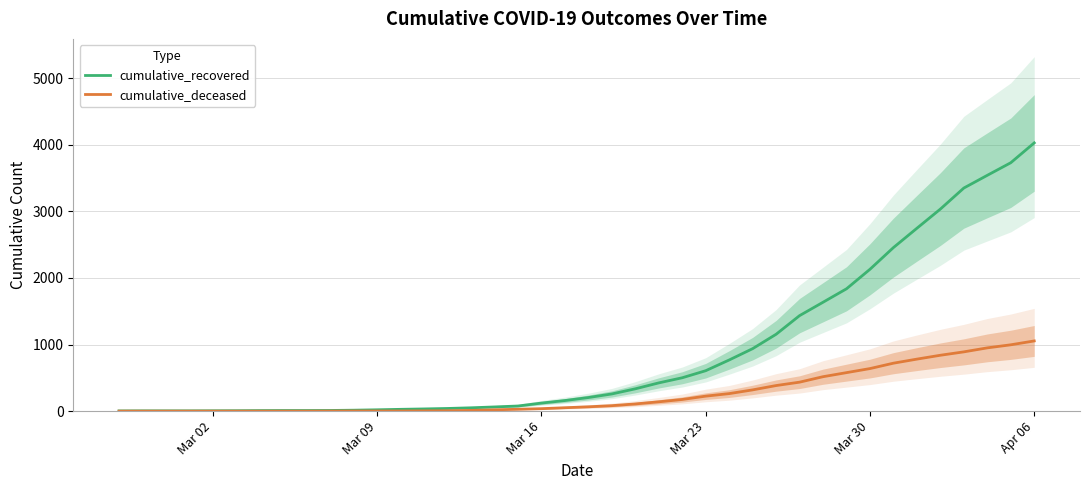

List the series in order of their overall mean, lowest first.

cumulative_deceased, cumulative_recovered